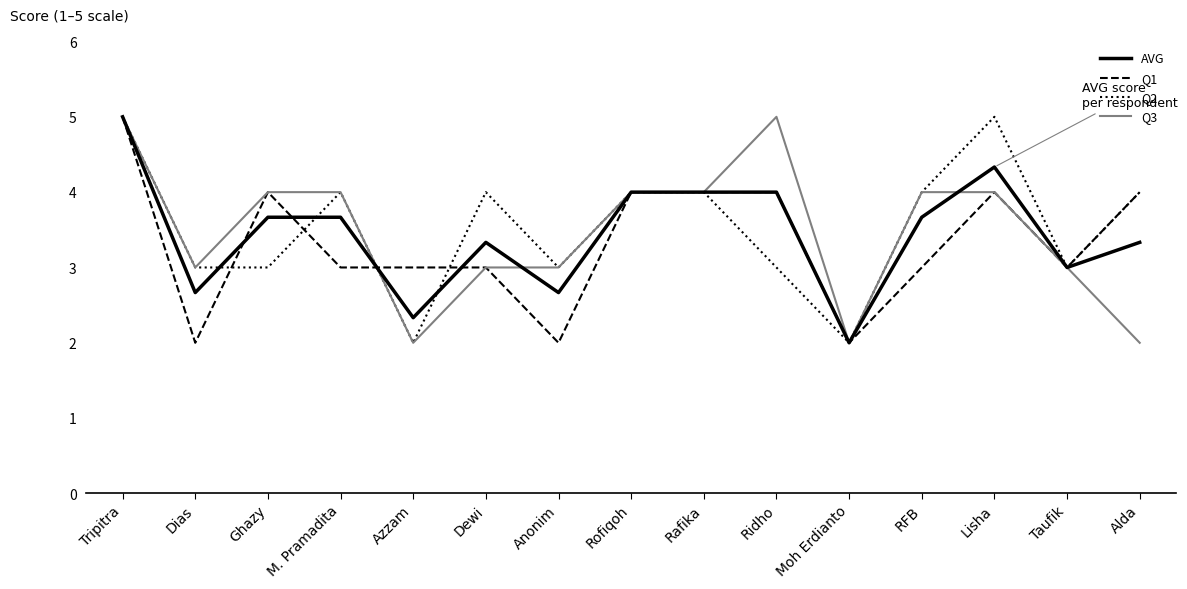

Reading right to left, what are all the values shown in this chart?

AVG: Alda=3.3	Taufik=3.0	Lisha=4.3	RFB=3.7	Moh Erdianto=2.0	Ridho=4.0	Rafika=4.0	Rofiqoh=4.0	Anonim=2.7	Dewi=3.3	Azzam=2.3	M. Pramadita=3.7	Ghazy=3.7	Dias=2.7	Tripitra=5.0
Q1: Alda=4.0	Taufik=3.0	Lisha=4.0	RFB=3.0	Moh Erdianto=2.0	Ridho=4.0	Rafika=4.0	Rofiqoh=4.0	Anonim=2.0	Dewi=3.0	Azzam=3.0	M. Pramadita=3.0	Ghazy=4.0	Dias=2.0	Tripitra=5.0
Q2: Alda=4.0	Taufik=3.0	Lisha=5.0	RFB=4.0	Moh Erdianto=2.0	Ridho=3.0	Rafika=4.0	Rofiqoh=4.0	Anonim=3.0	Dewi=4.0	Azzam=2.0	M. Pramadita=4.0	Ghazy=3.0	Dias=3.0	Tripitra=5.0
Q3: Alda=2.0	Taufik=3.0	Lisha=4.0	RFB=4.0	Moh Erdianto=2.0	Ridho=5.0	Rafika=4.0	Rofiqoh=4.0	Anonim=3.0	Dewi=3.0	Azzam=2.0	M. Pramadita=4.0	Ghazy=4.0	Dias=3.0	Tripitra=5.0